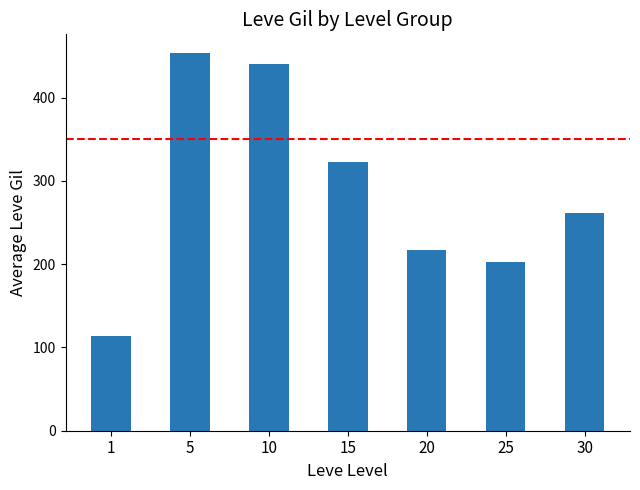

Approximately how many times larger is the value at 5 compared to 1?

4.0